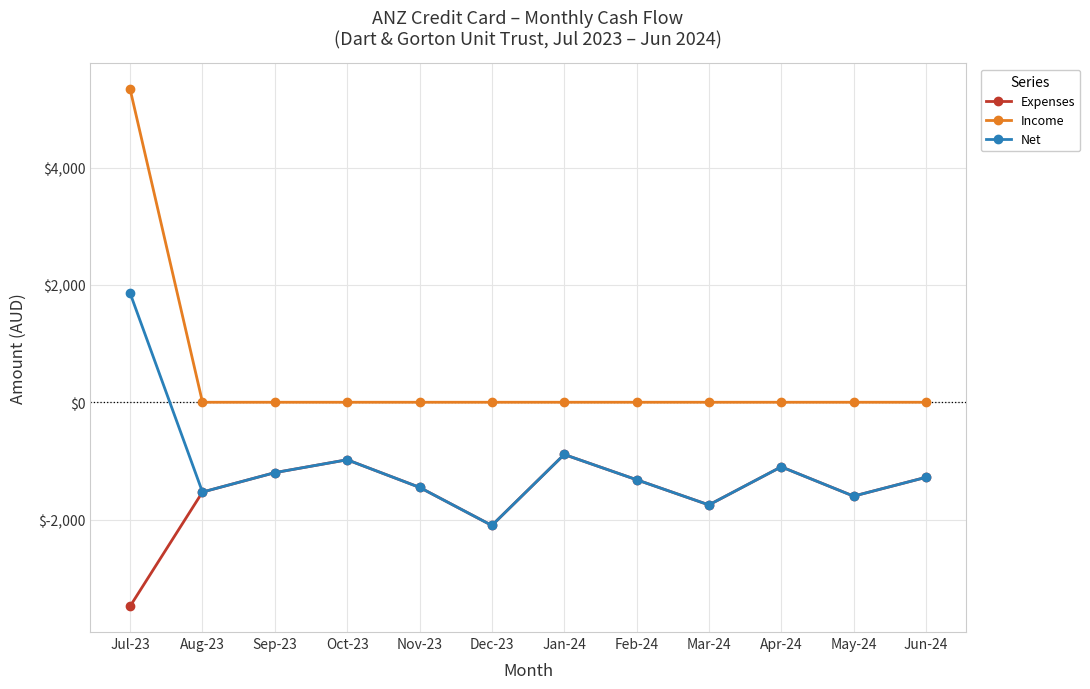

Is the value of Expenses at Aug-23 greater than the value of Income at Aug-23?

No